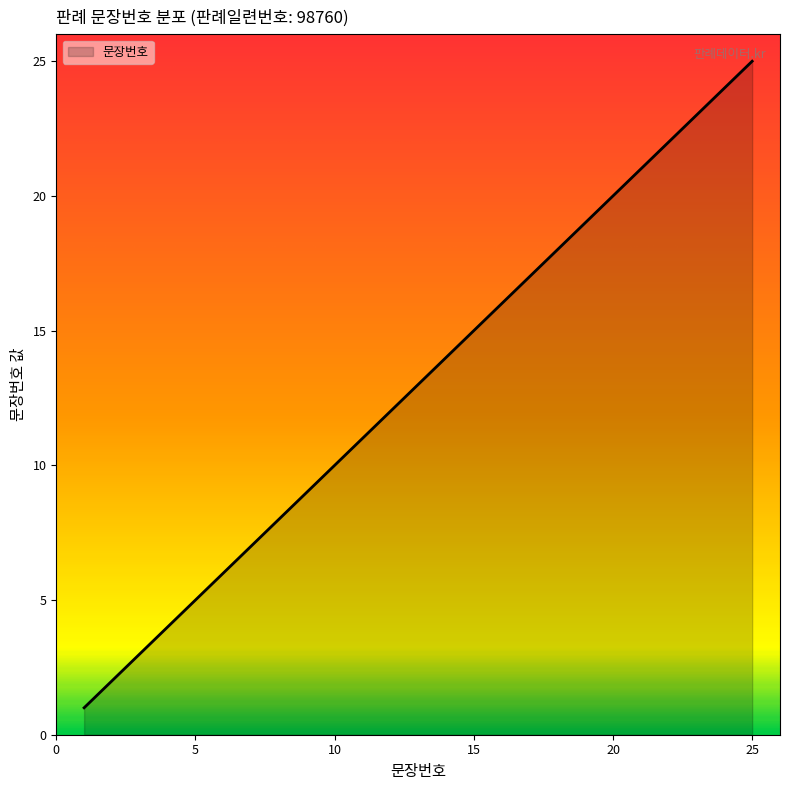

Is this an area chart (filled region under the line)?

Yes